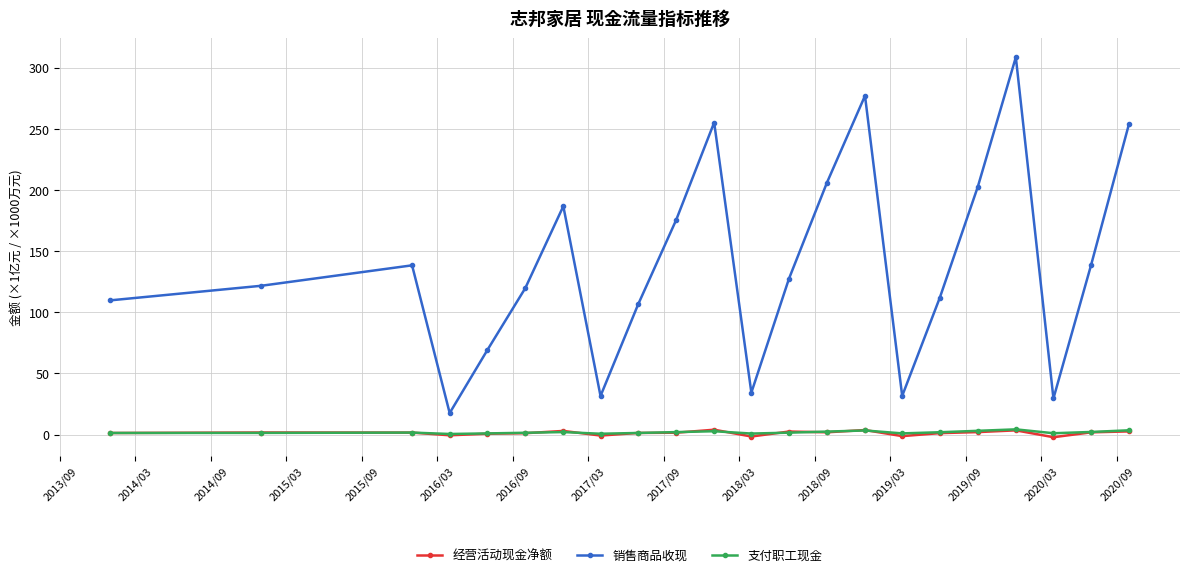

How many values in the 销售商品收现 series exceed 127?

11